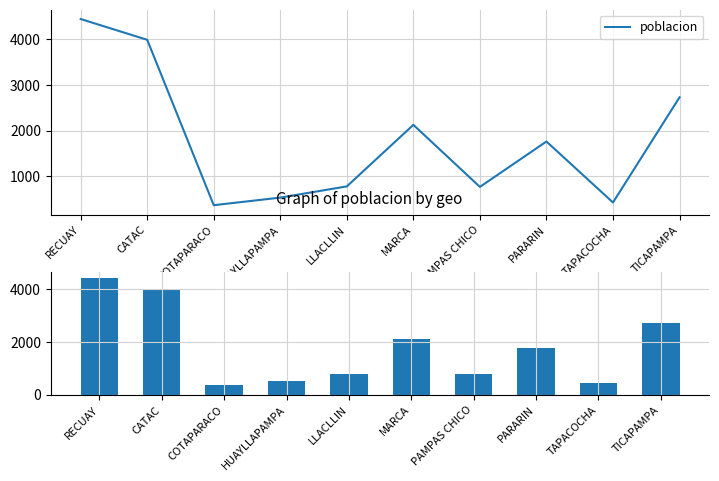

How many values are below 1763?

5